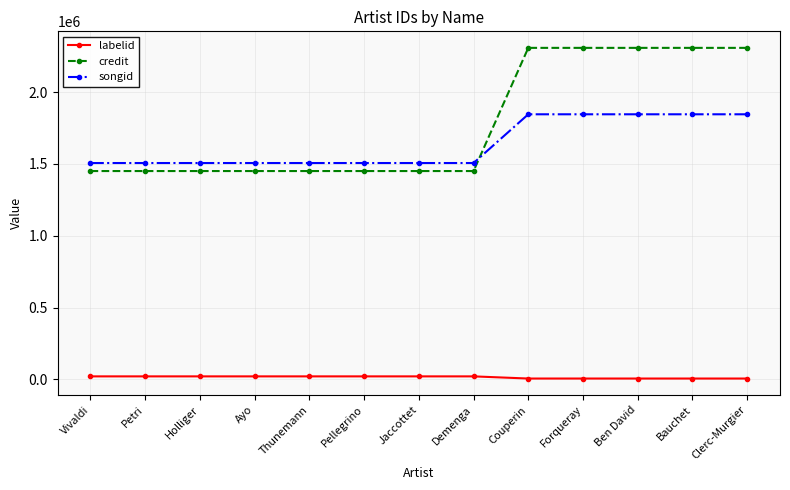

What are all the series names shown in the legend?

labelid, credit, songid